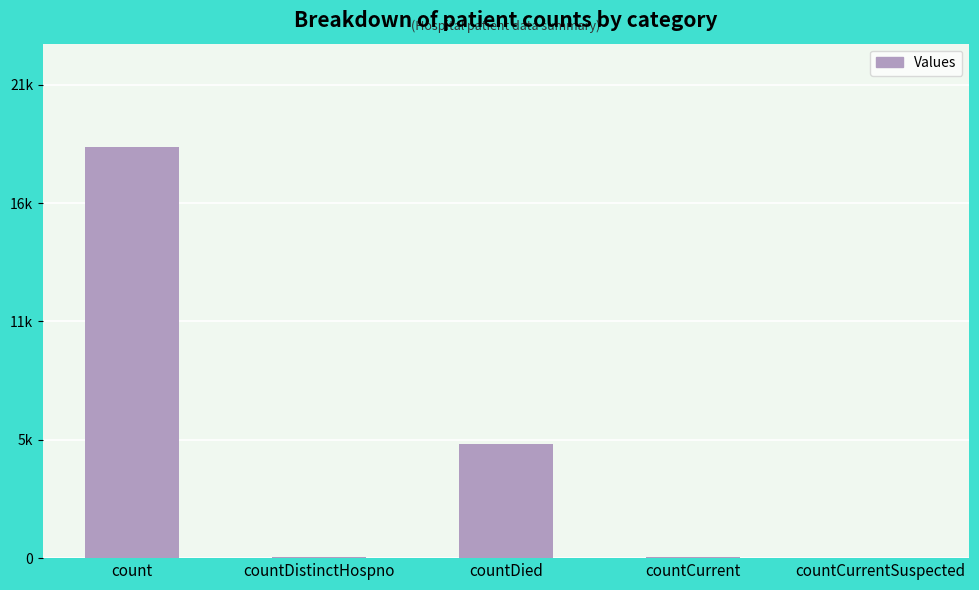

What is the label of the 4th bar from the left?

countCurrent